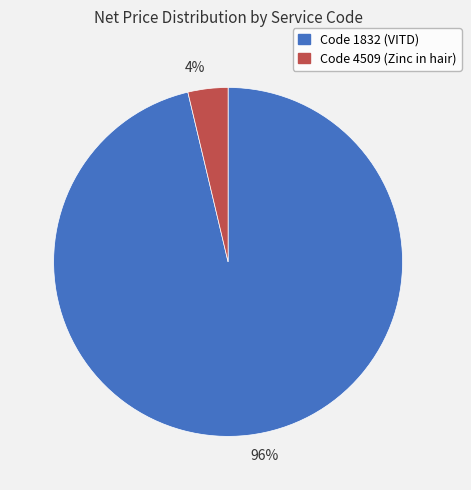

Combined, do 4% and 96% account for over 50%?

Yes